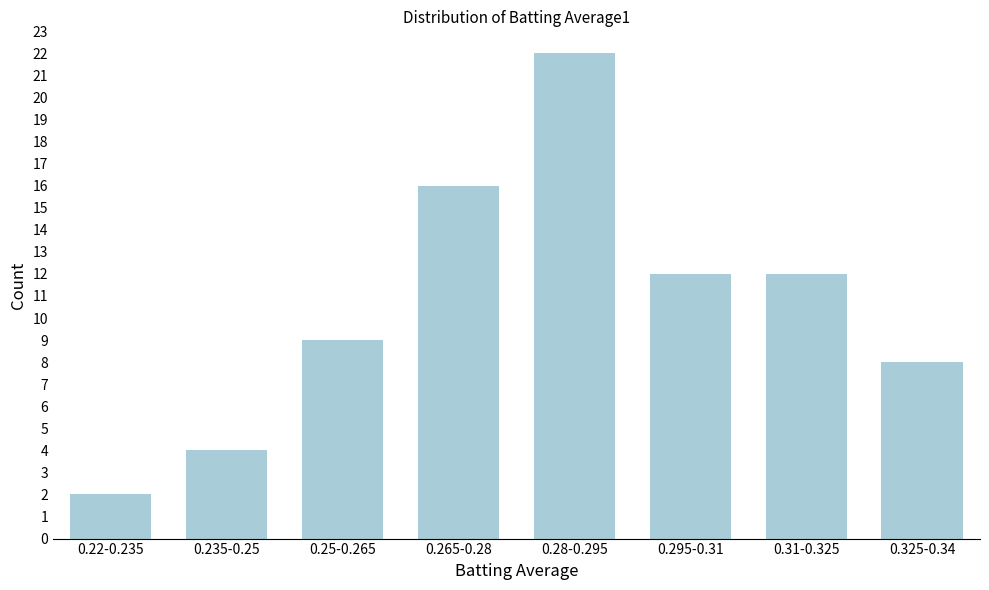

Reading left to right, extract all data points from this chart.

0.22-0.235=2	0.235-0.25=4	0.25-0.265=9	0.265-0.28=16	0.28-0.295=22	0.295-0.31=12	0.31-0.325=12	0.325-0.34=8